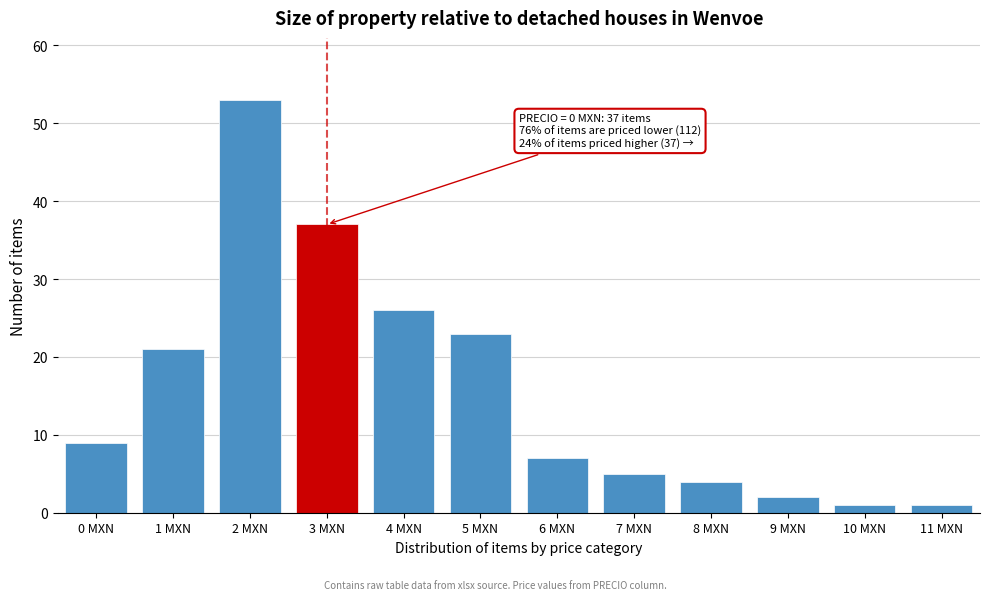

Reading left to right, extract all data points from this chart.

0 MXN=9	1 MXN=21	2 MXN=53	3 MXN=37	4 MXN=26	5 MXN=23	6 MXN=7	7 MXN=5	8 MXN=4	9 MXN=2	10 MXN=1	11 MXN=1